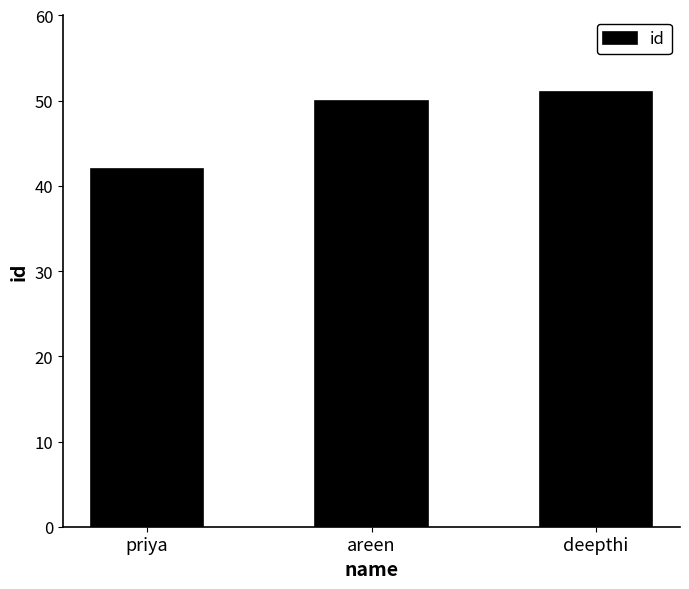

What position from the left is areen?

2